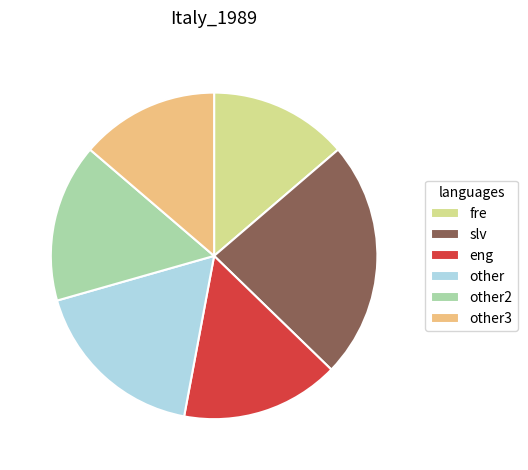

Does any single category account for the majority?

No